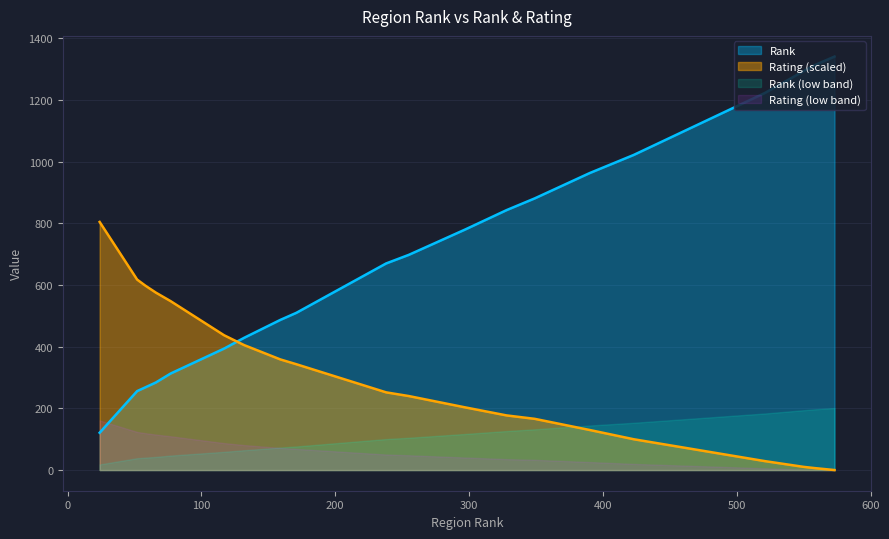

Which category has the highest value across all series?

573